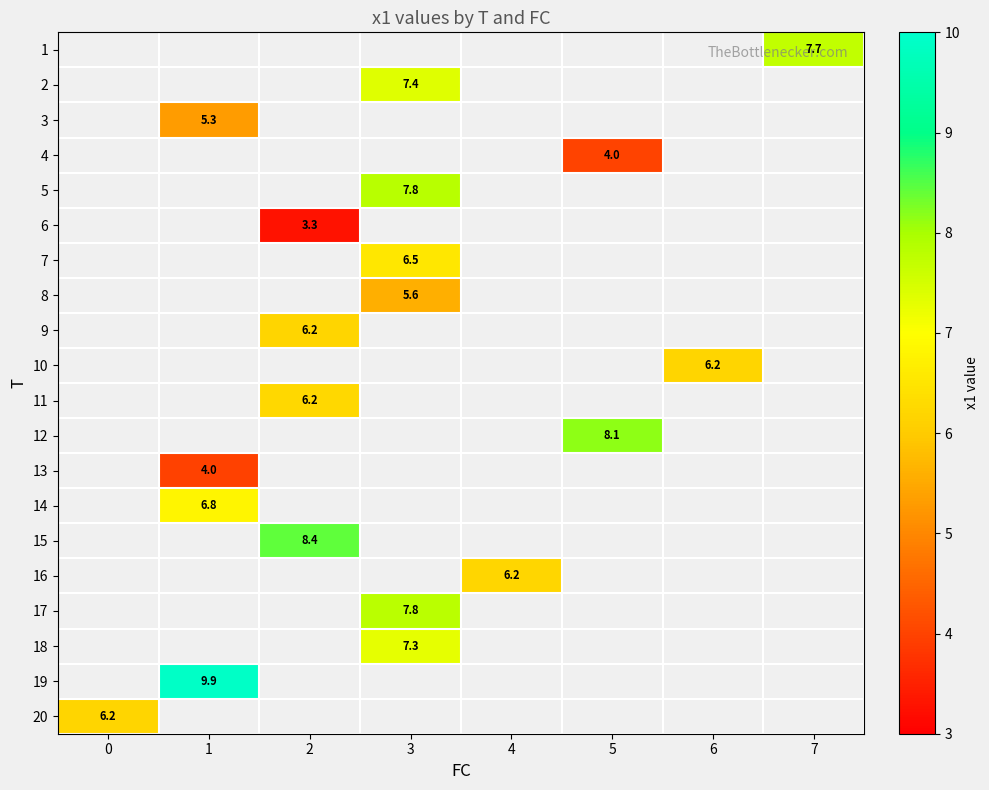

Is the value of 19 at 5 greater than the value of 3 at 7?

No